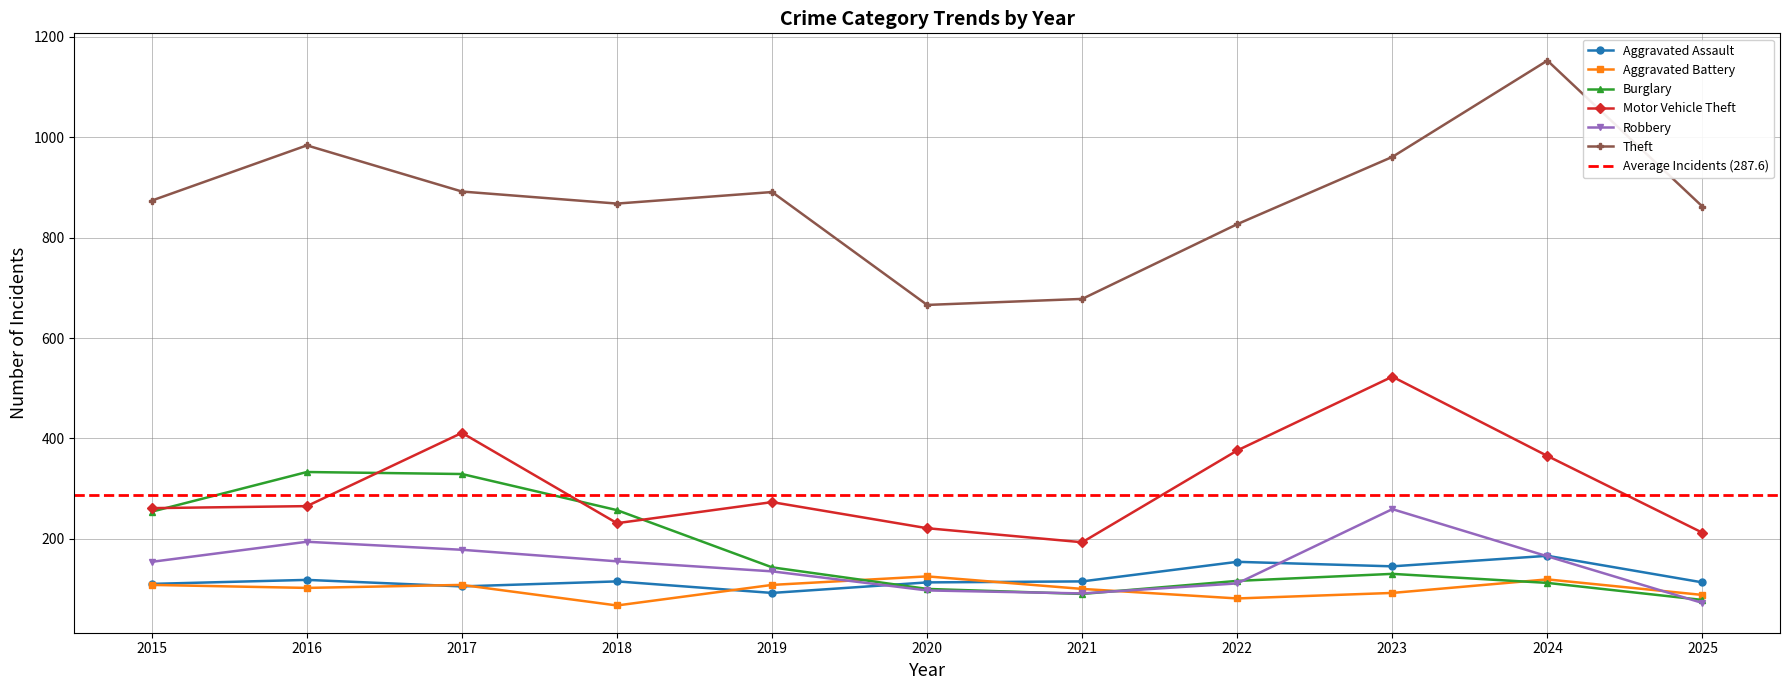

How many categories are shown in the chart?

11